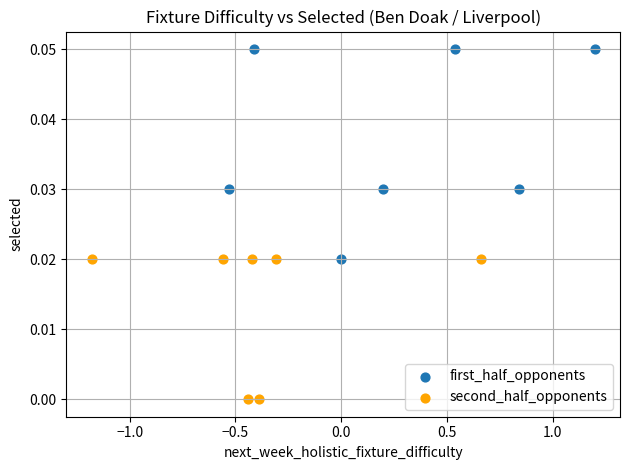

Which series contains the highest Y value?

first_half_opponents